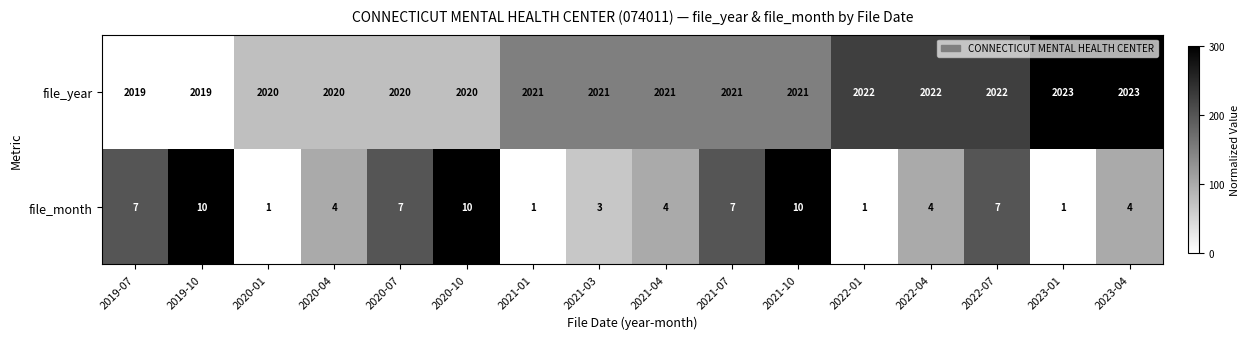

List the series in order of their peak value, lowest first.

file_month, file_year